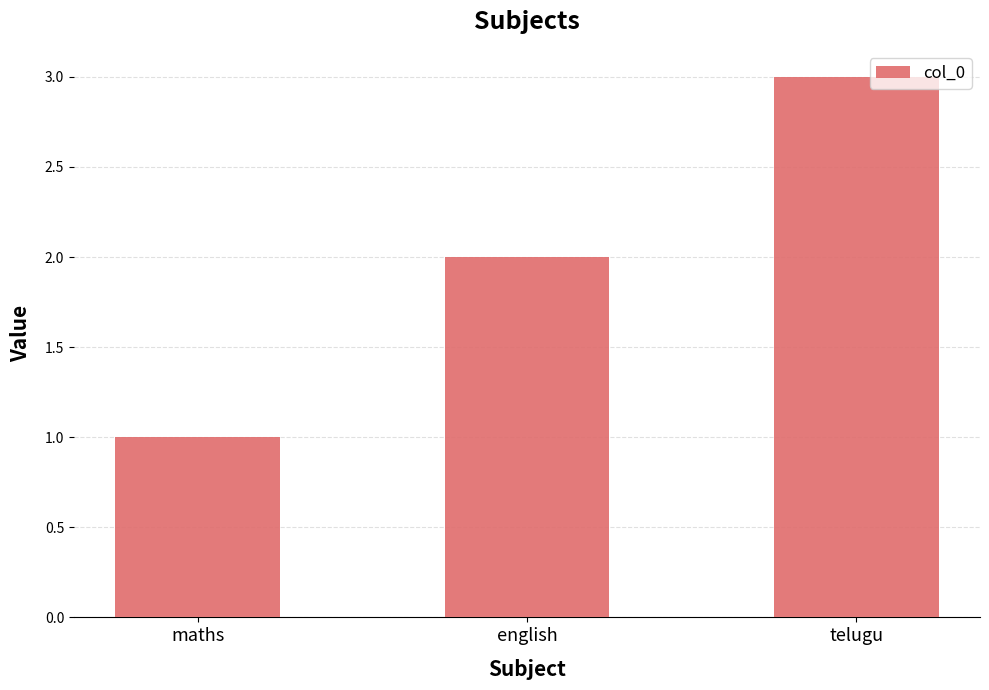

Reading right to left, list all the values displayed in this chart.

telugu=3	english=2	maths=1